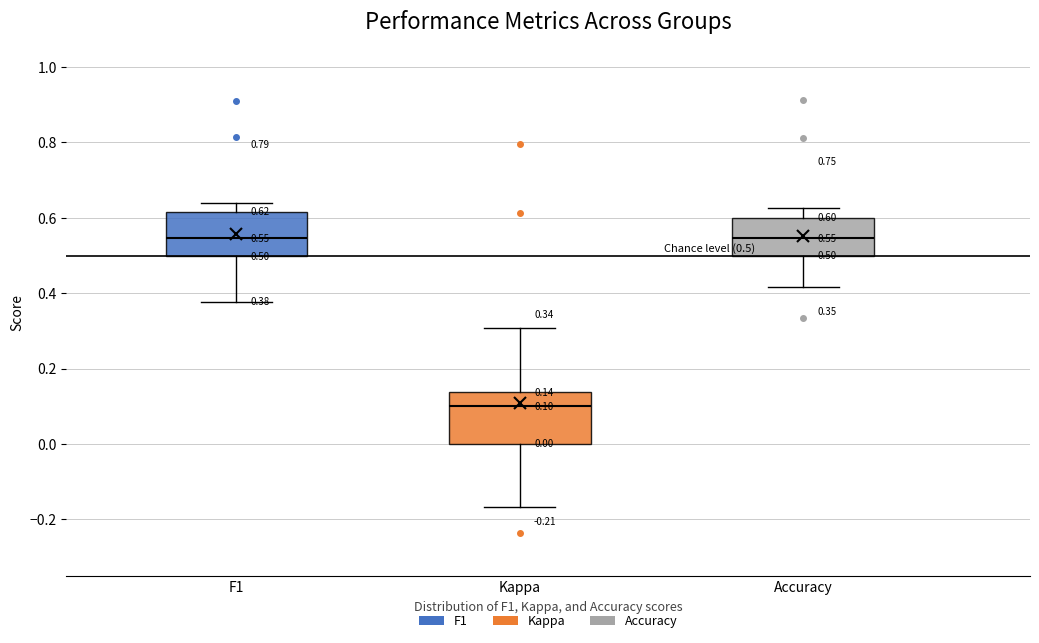

Which box has the lowest median line?

Kappa